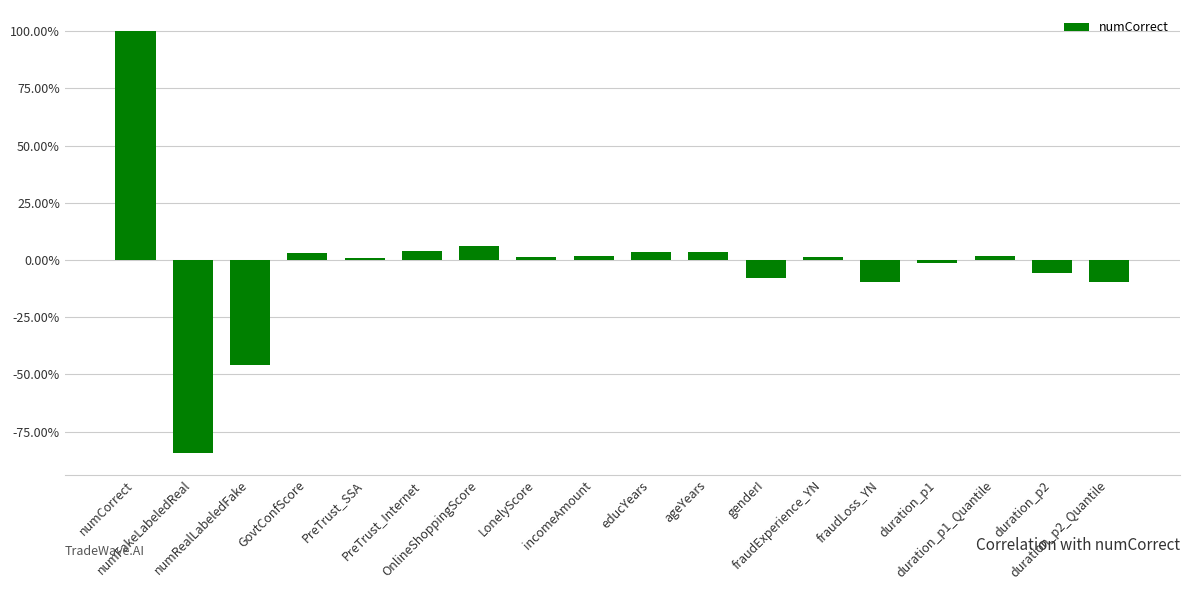

The chart shows a value of 0.1 at PreTrust_Internet. True or false?

False